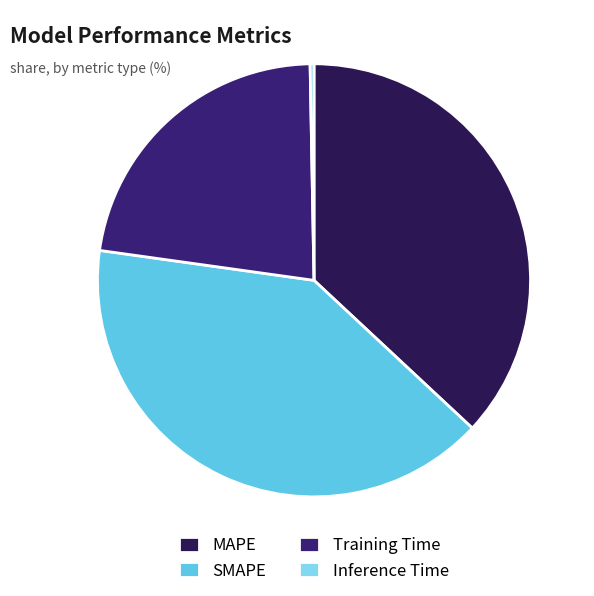

Which slice is the largest?

SMAPE